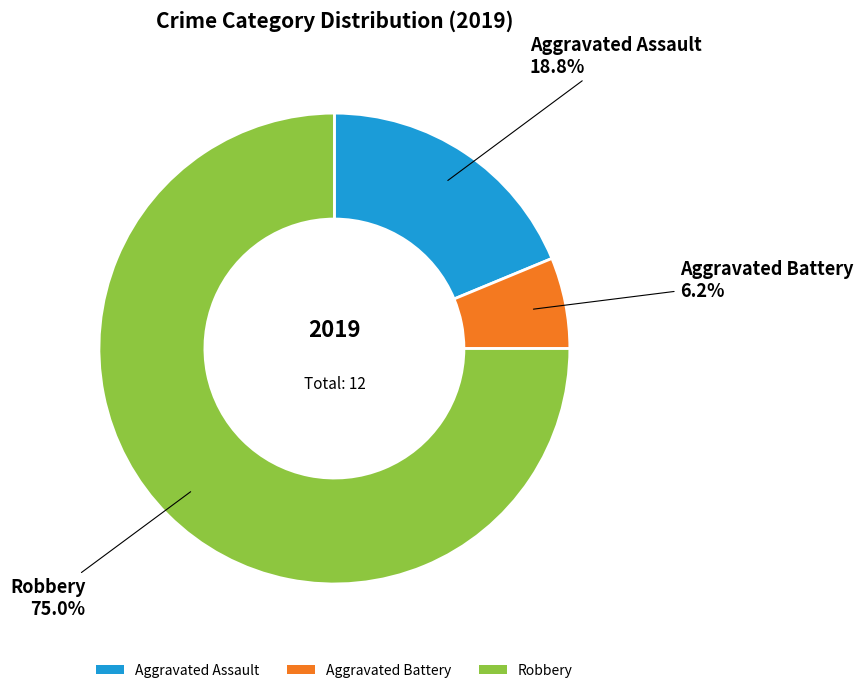

Do Aggravated Battery and Aggravated Assault together represent more than half of the pie?

No